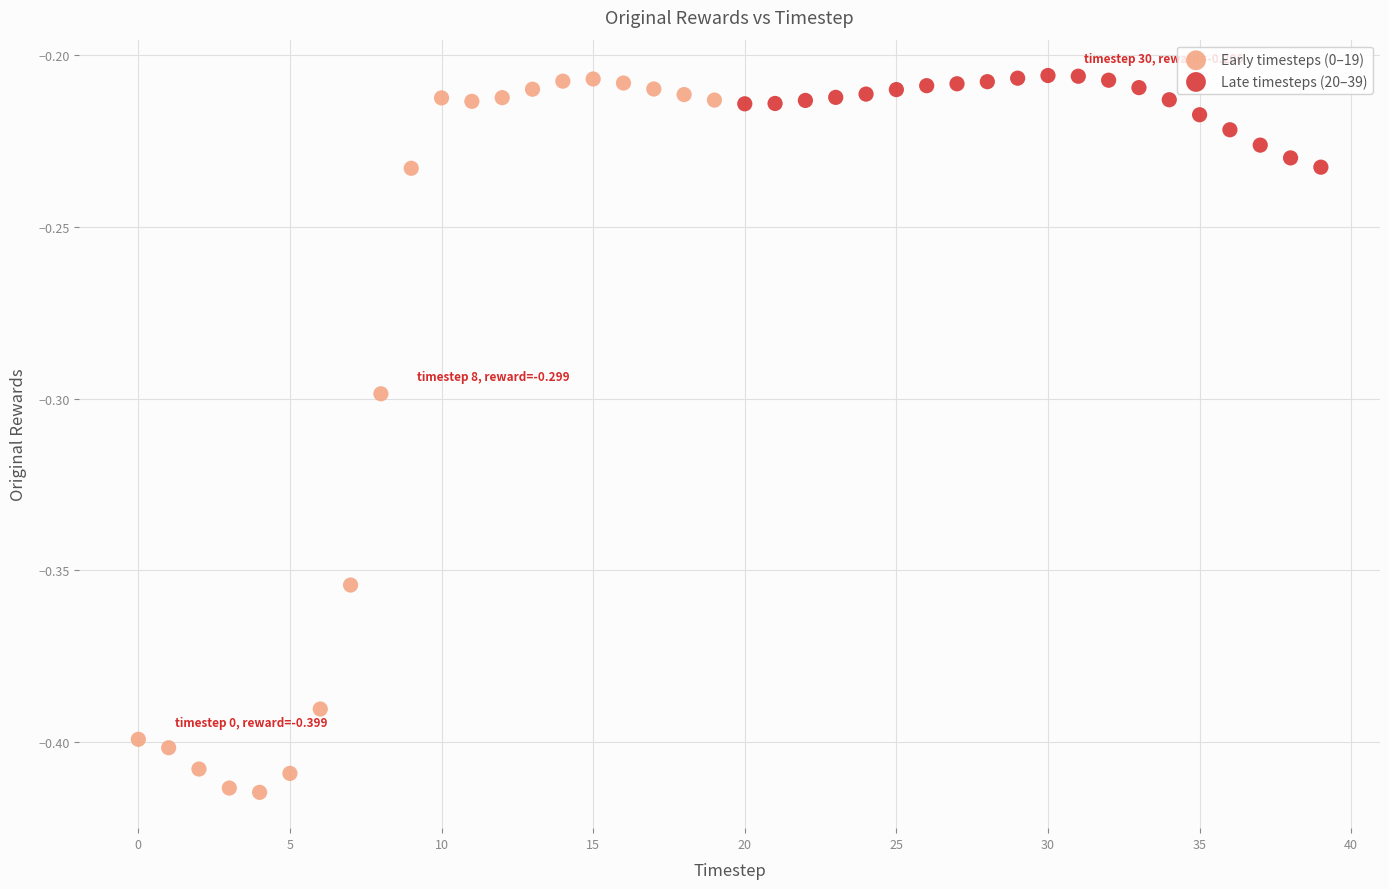

Which series has the largest Y range (max minus min)?

Early timesteps (0–19)